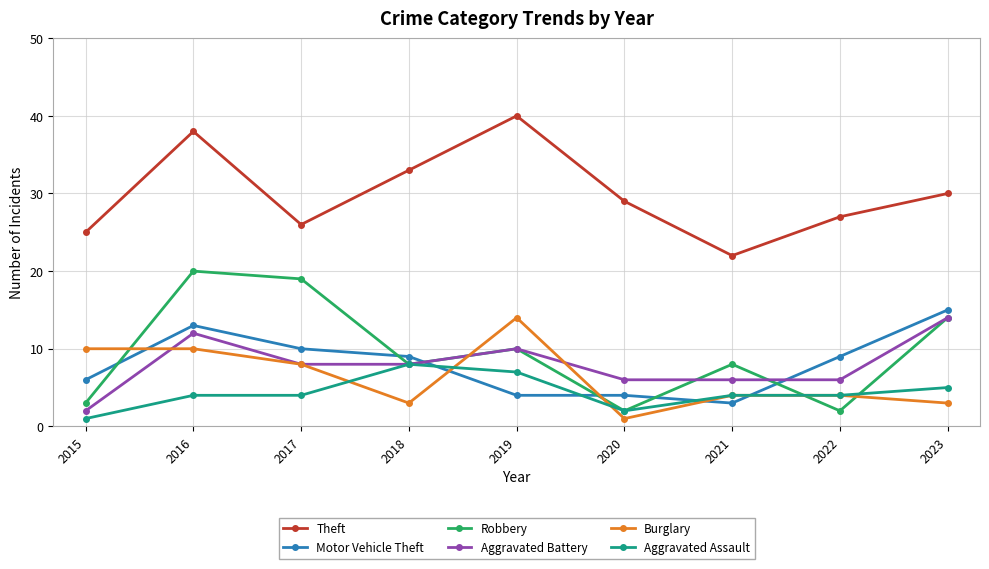

What is the lowest value of the Aggravated Battery series?

2